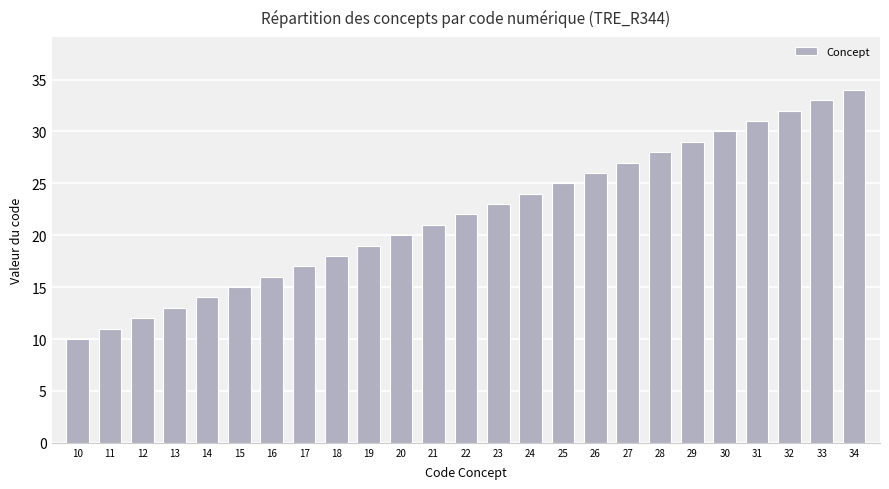

Approximately how many times larger is the value at 15 compared to 18?

0.8